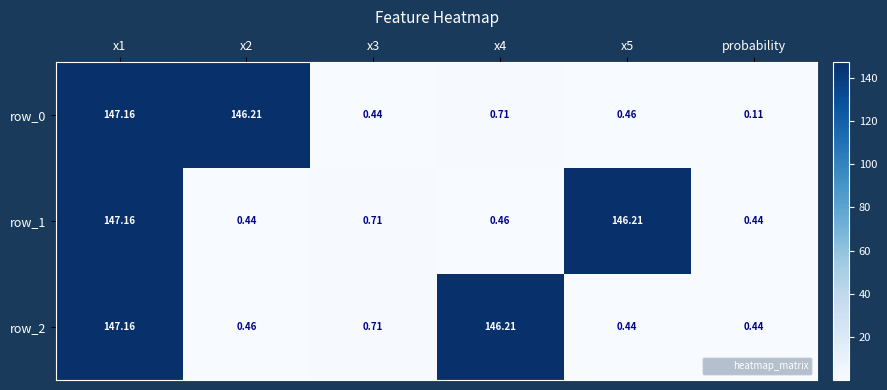

The row_1 series shows 0.2 at x4. True or false?

False